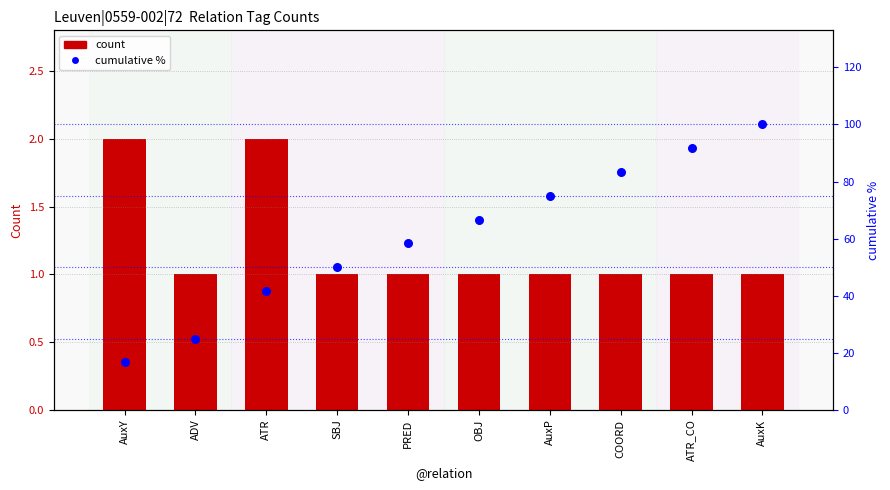

Which series has the largest Y range (max minus min)?

cumulative %